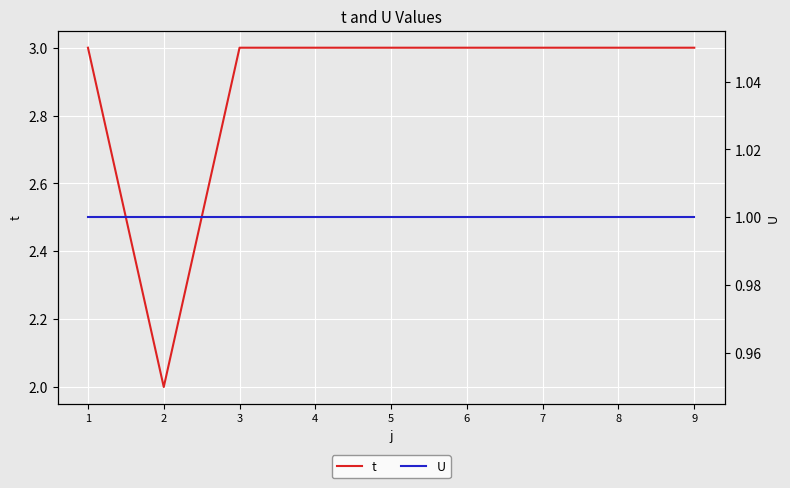

Which series changed the most between 2 and 9?

t